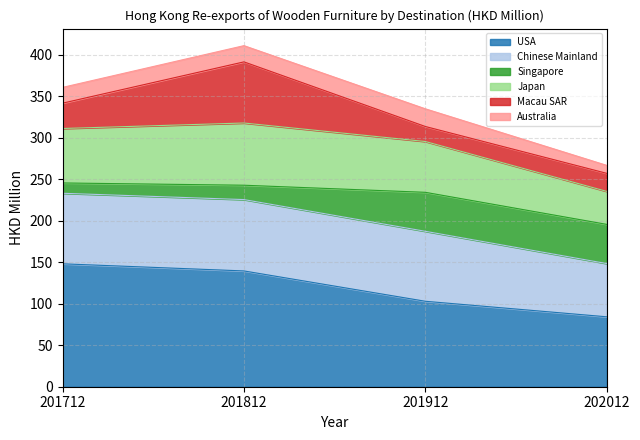

At which label does USA reach its minimum?

202012